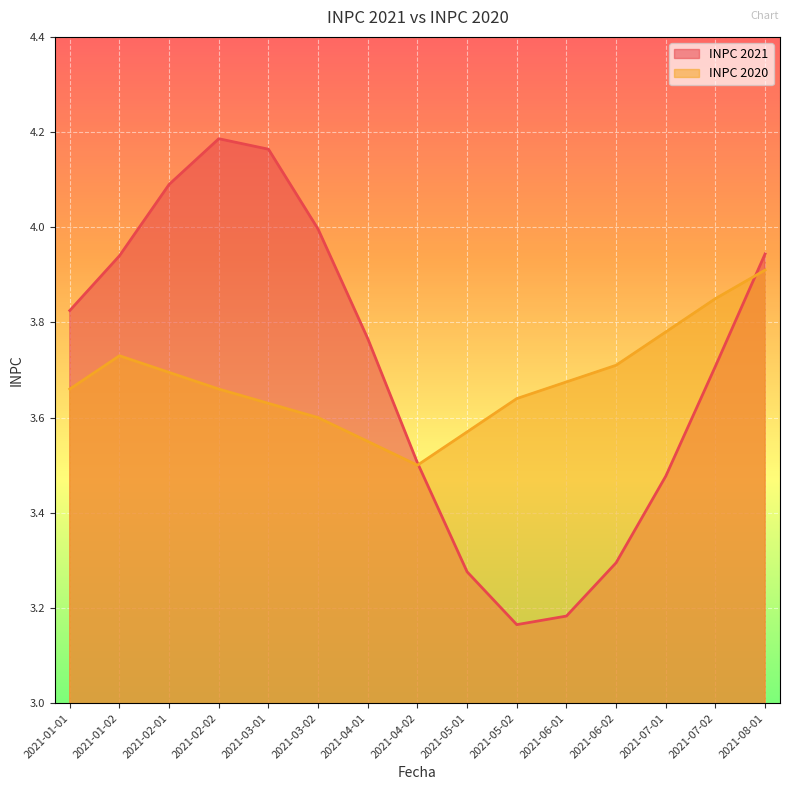

What position from the left is 2021-08-01?

15